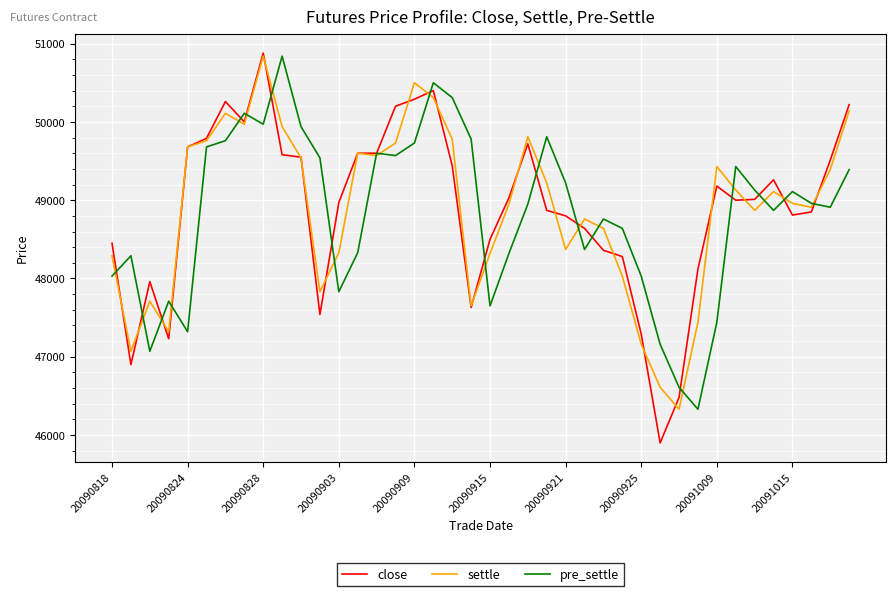

What is the highest value of the close series?

50880